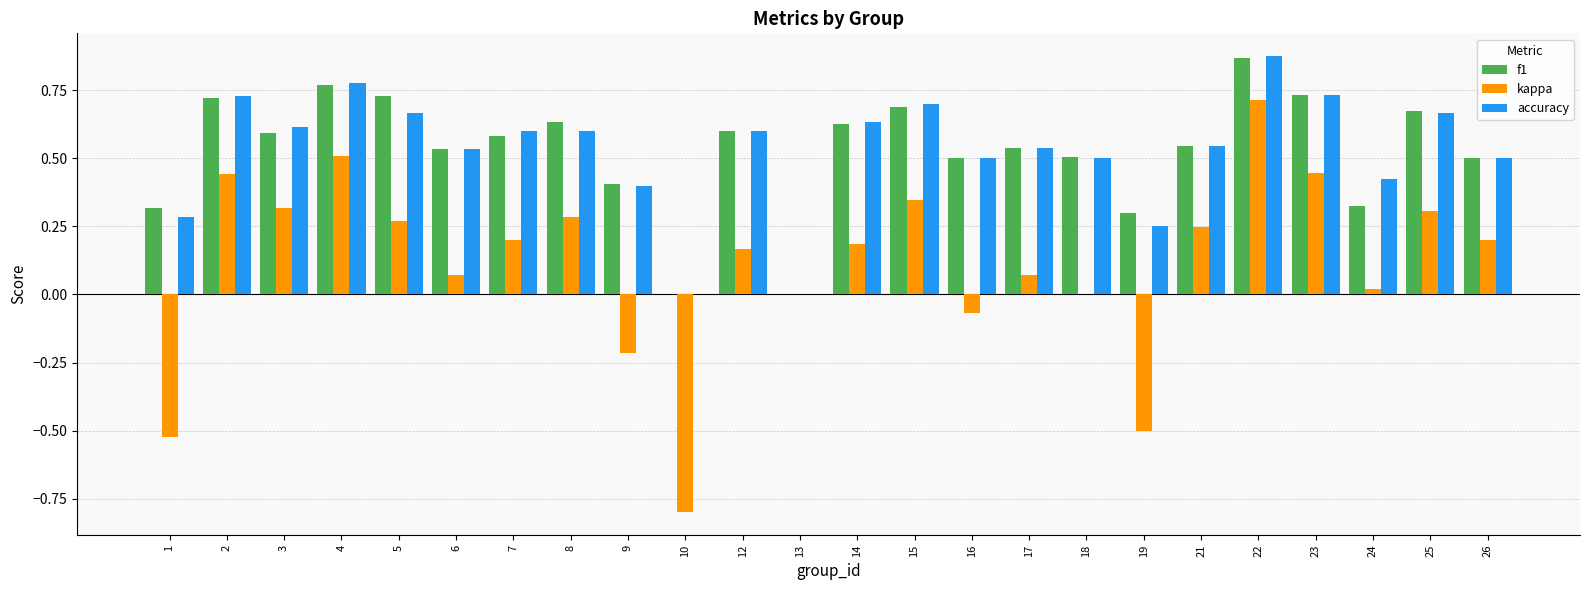

True or false: accuracy has a value of 0.7 at 23.

True